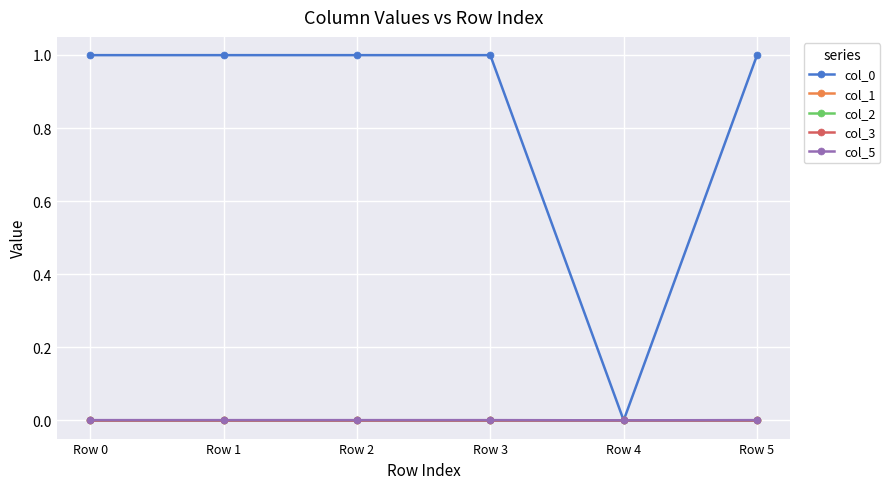

What is the maximum value shown in the chart?

1.0